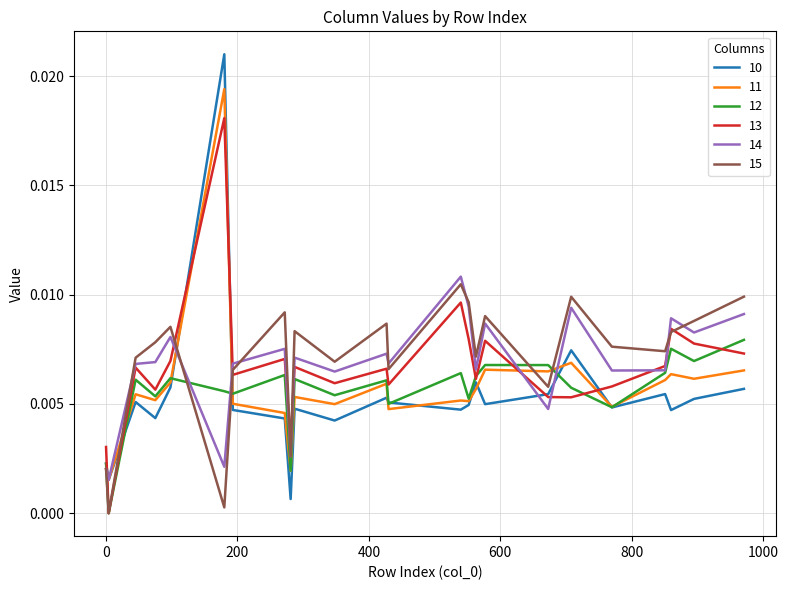

True or false: 15 and 10 cross at least once.

True